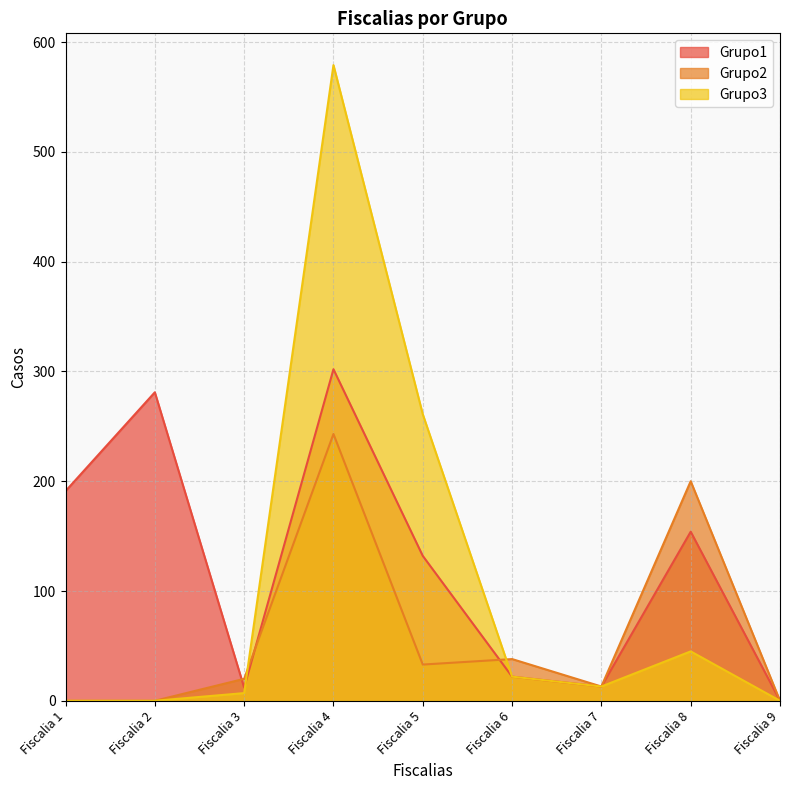

True or false: Grupo2 and Grupo3 intersect in this chart.

True